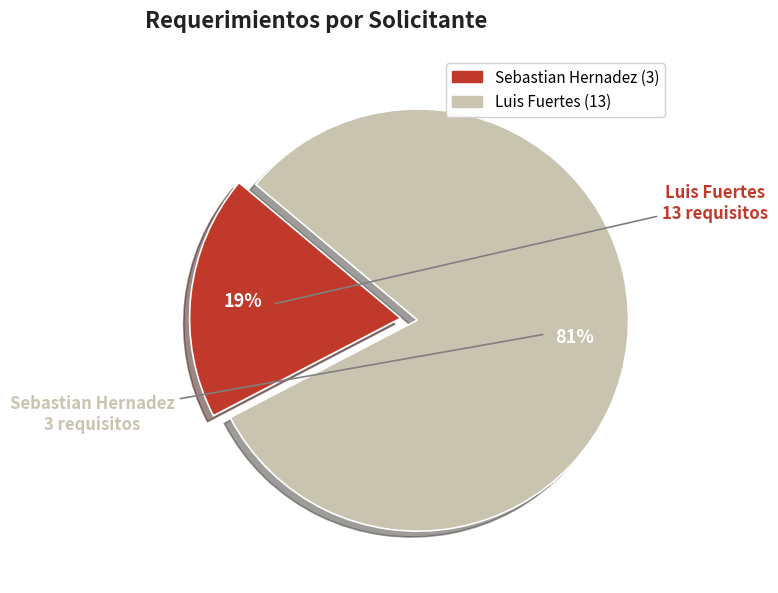

To the nearest percent, what is the average slice percentage?

50%